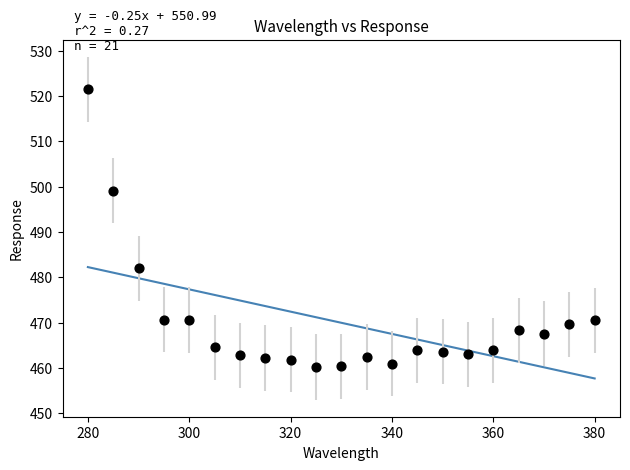

What is the range of X values (max minus min)?

100.0